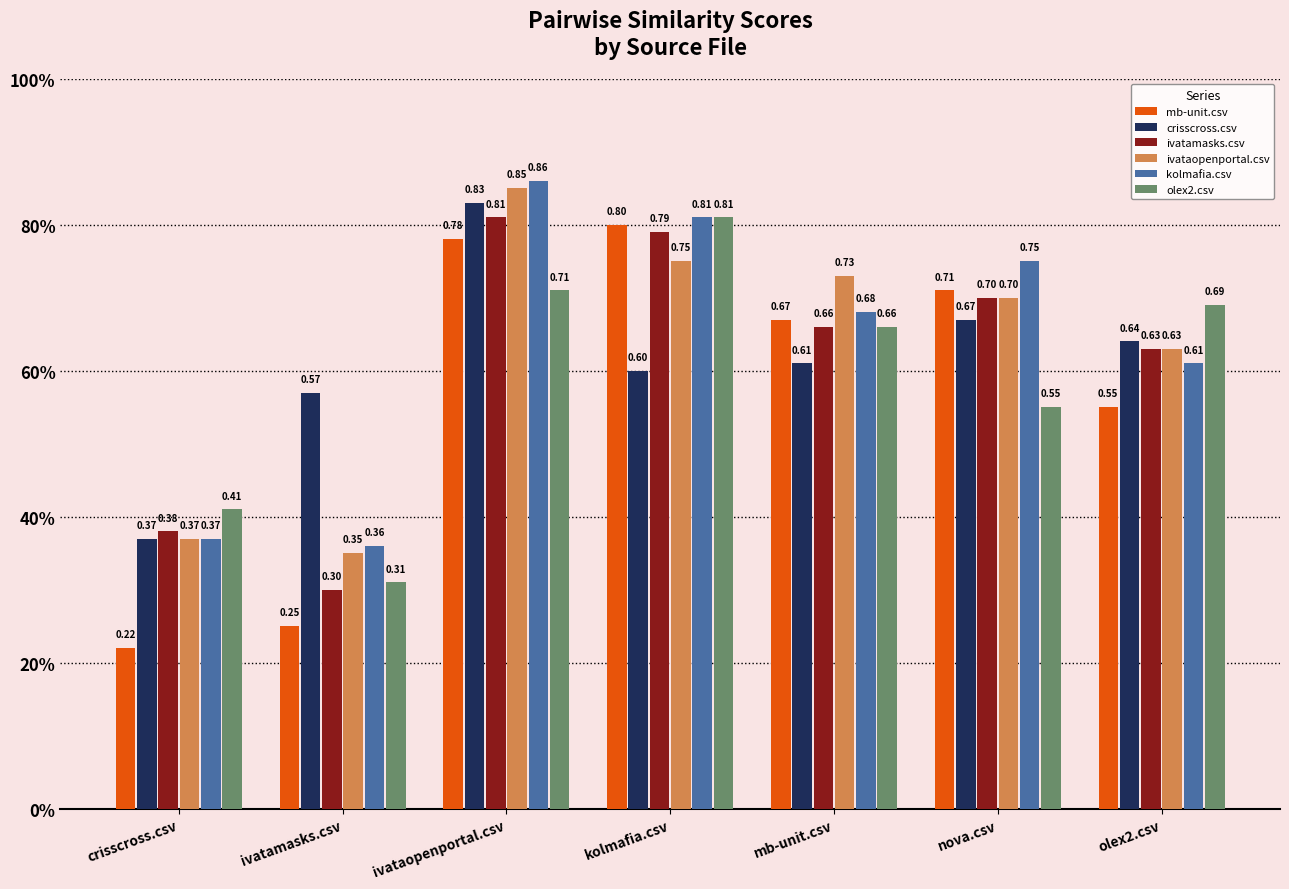

Are the bars grouped side by side (vs. stacked)?

Yes